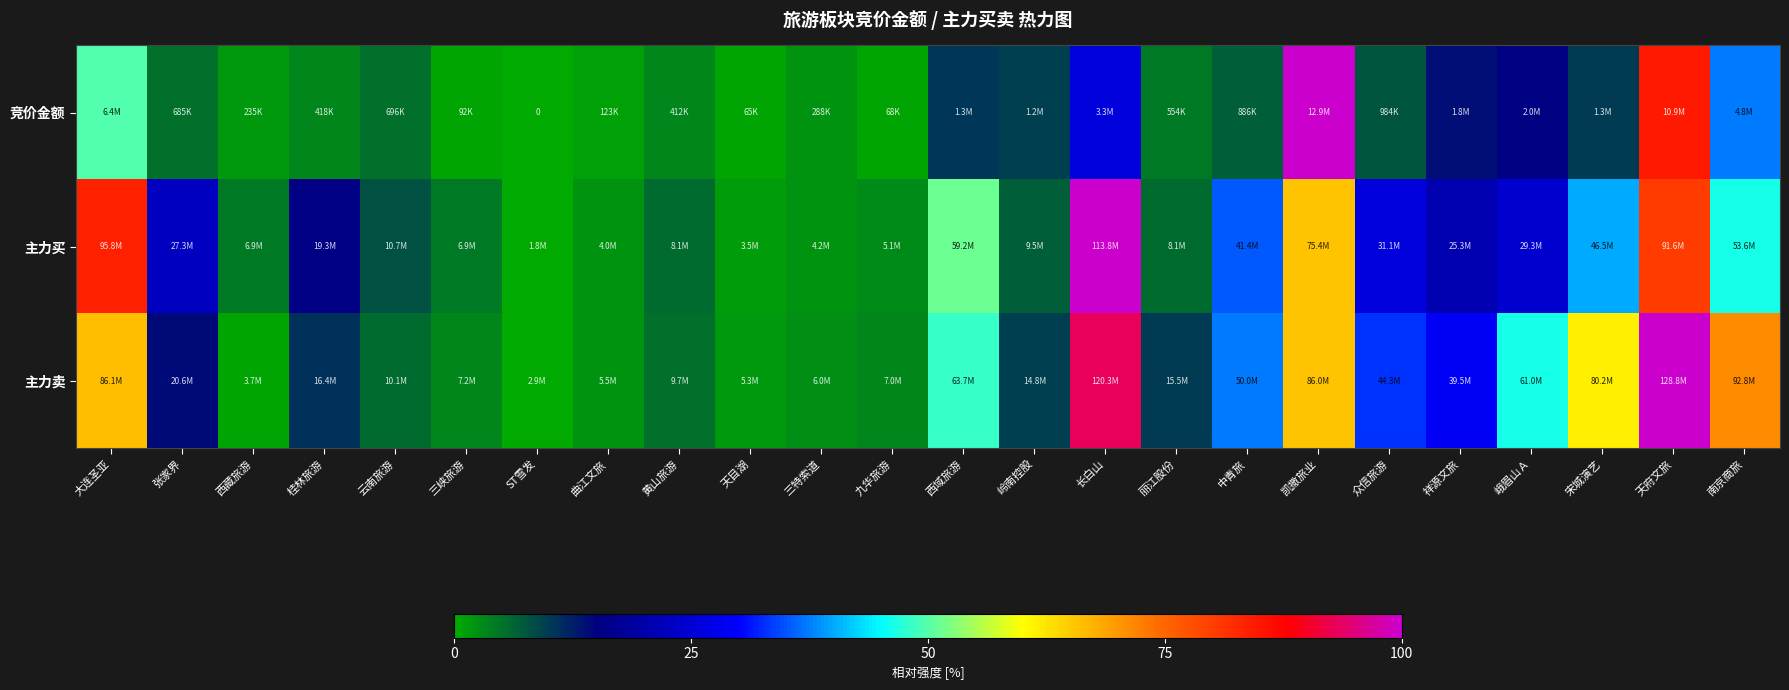

What is the highest value of the 主力买 series?

100.0